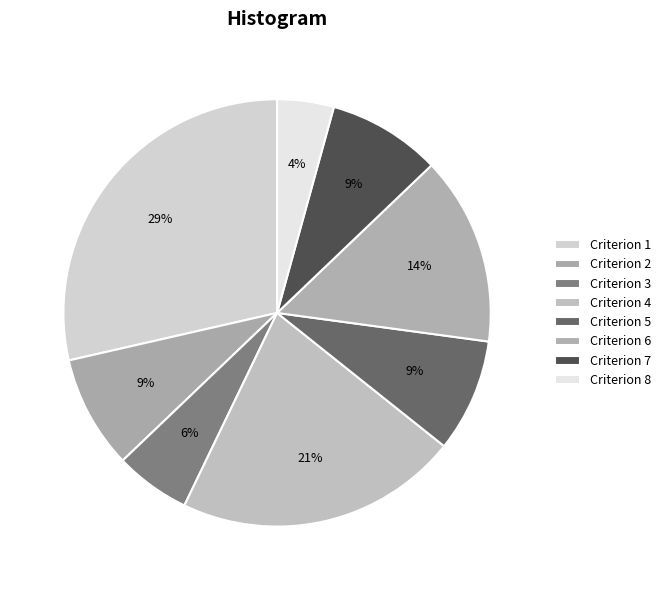

Is it true that Criterion 5 is 19% of the pie?

False